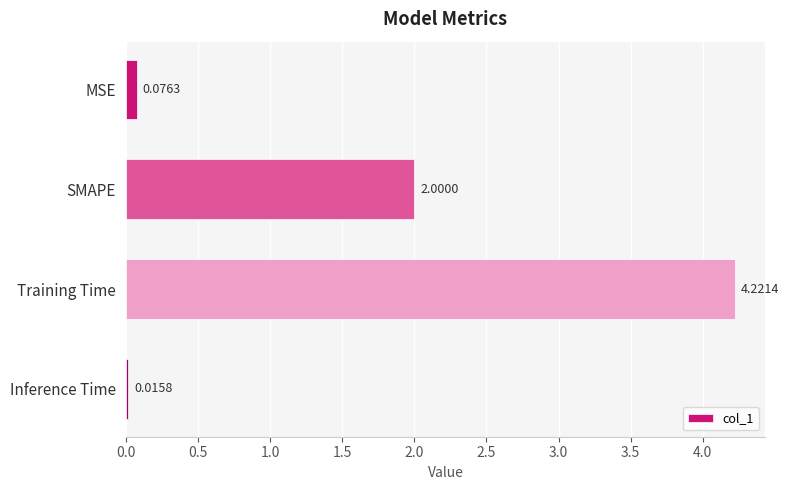

Rank the categories by value from lowest to highest.

Inference Time, MSE, SMAPE, Training Time